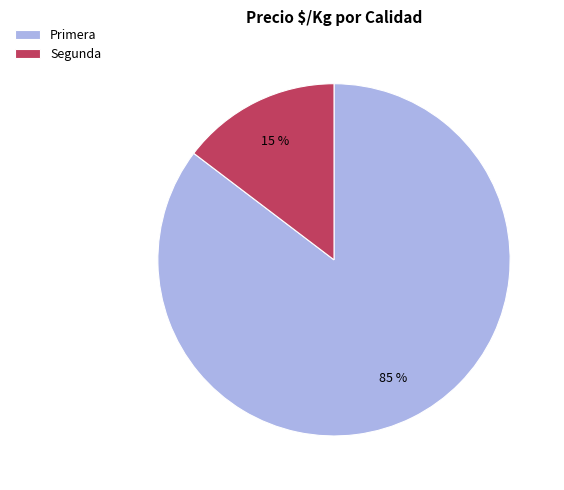

Rank the categories by value from lowest to highest.

Segunda, Primera